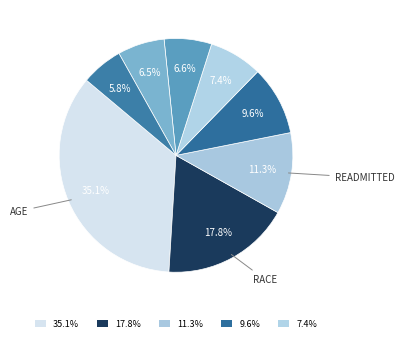

How many slices are in this pie chart?

8